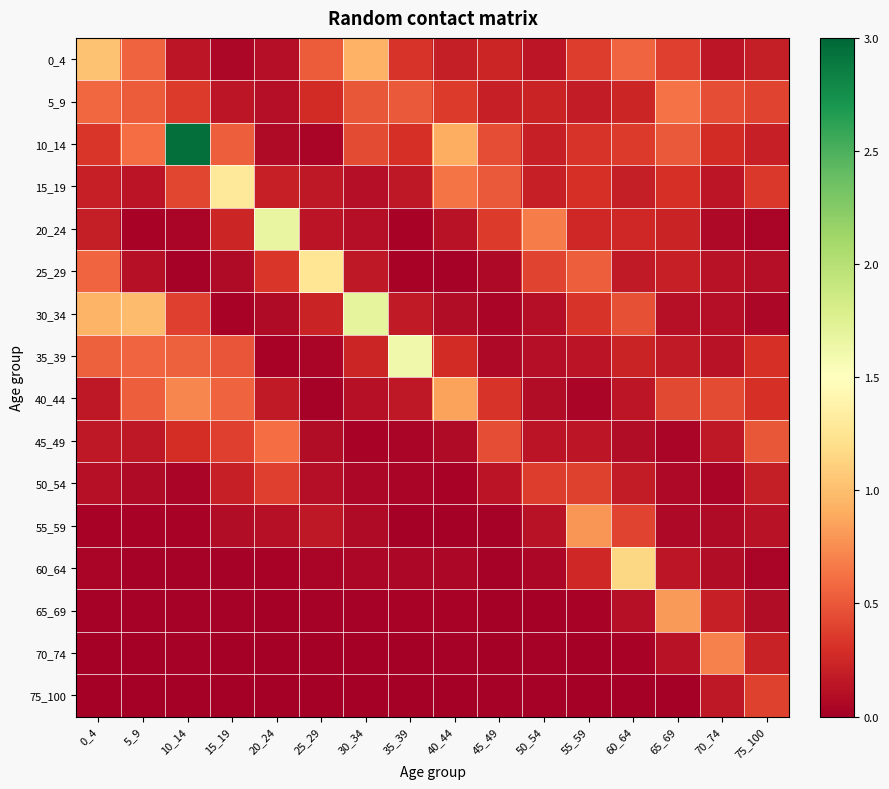

Count the number of categories in the chart.

16